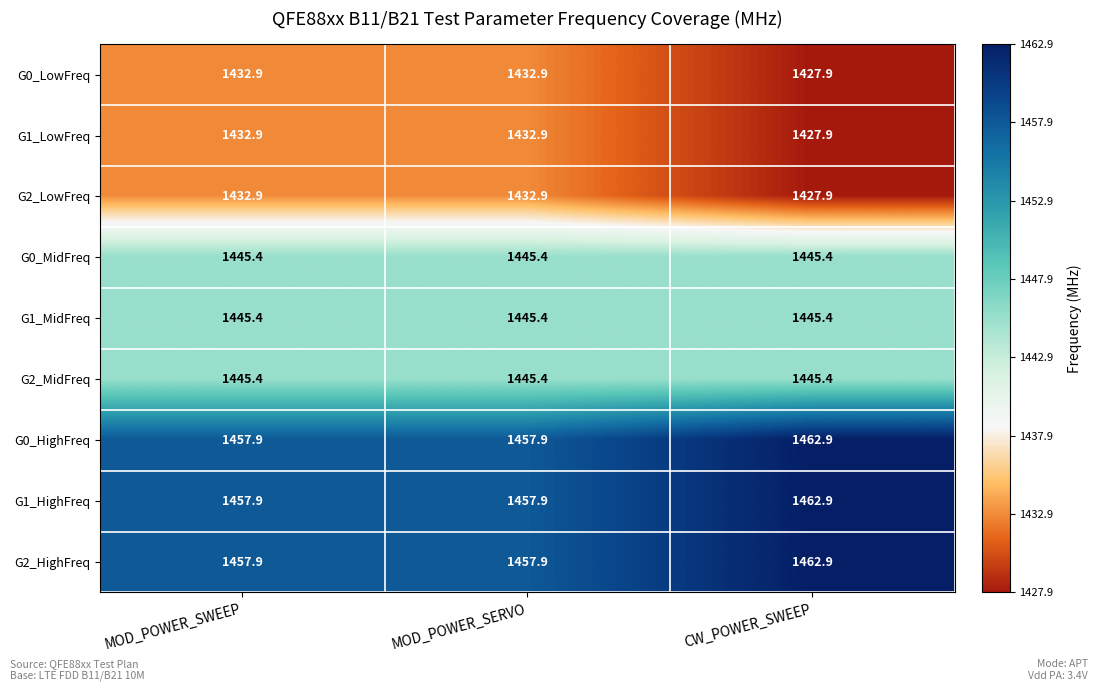

The value of G2_MidFreq at MOD_POWER_SWEEP is 1445.4. True or false?

True